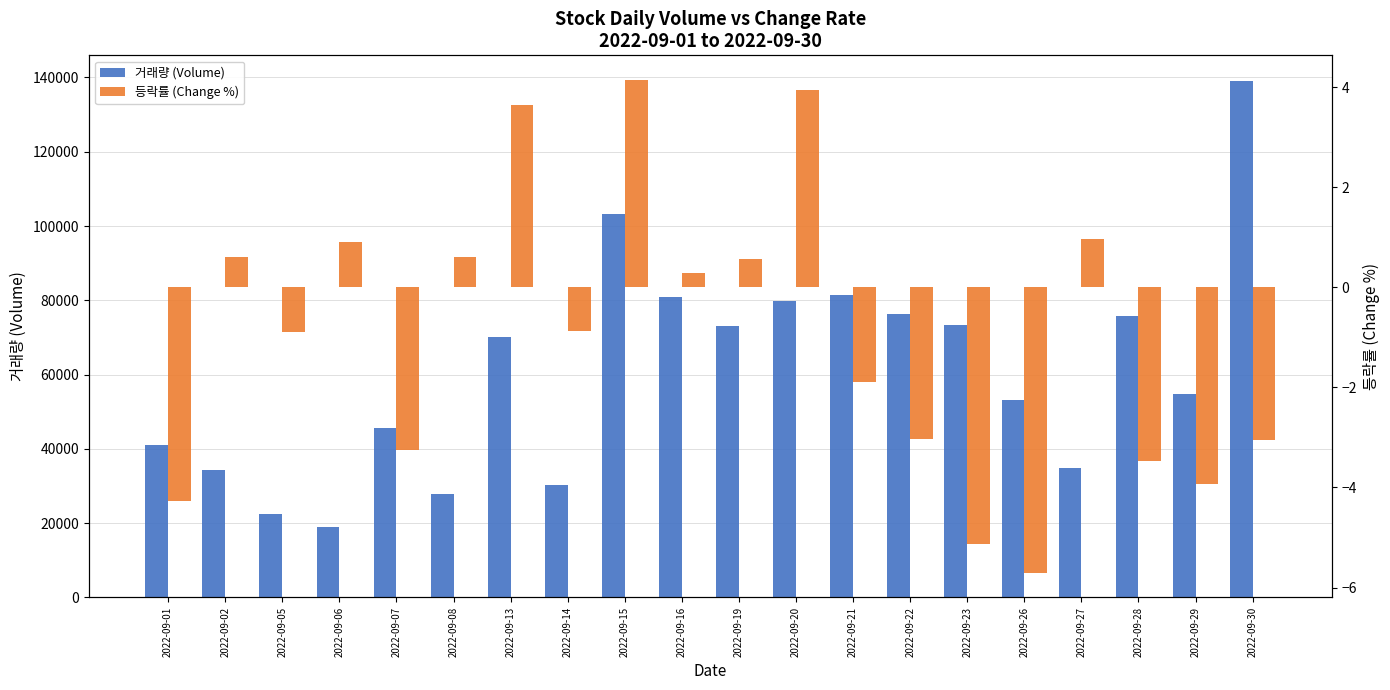

Which series has the widest spread of values?

거래량 (Volume)